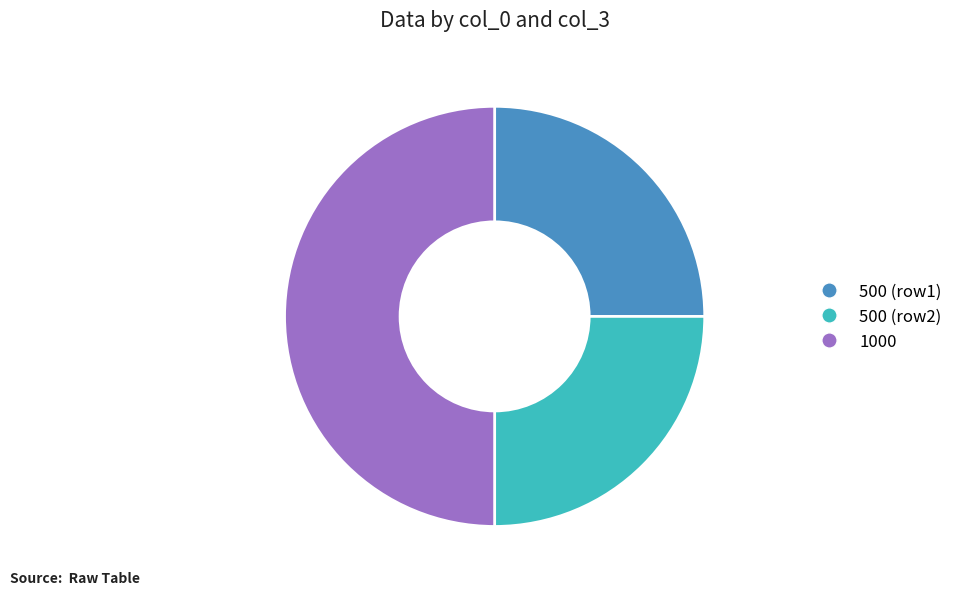

Is the sum of 500 (row1) and 1000 greater than half?

Yes